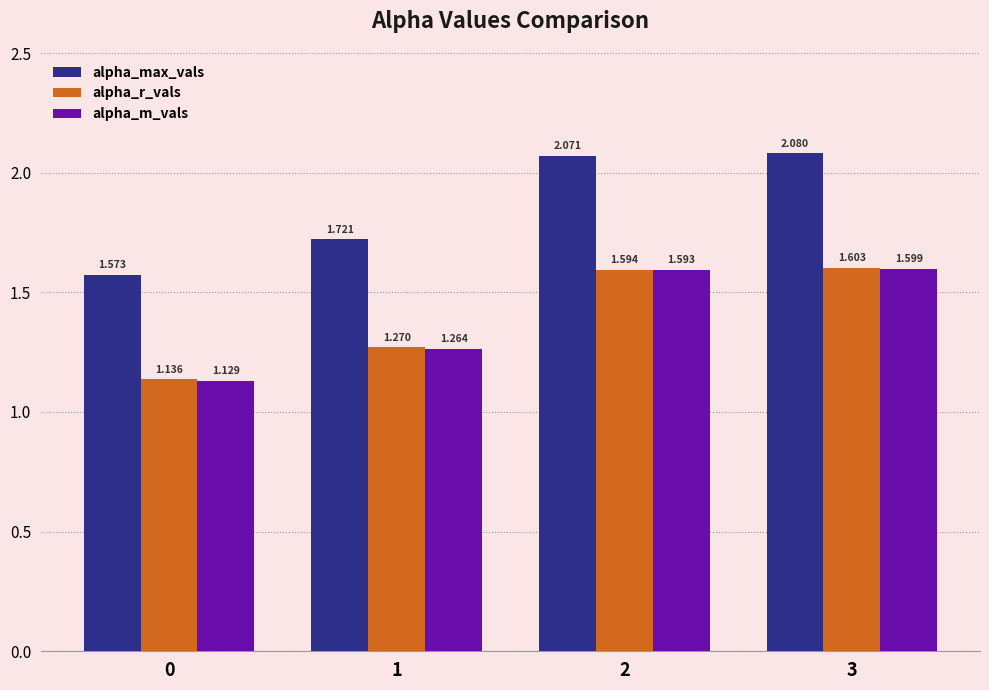

Which series has the widest spread of values?

alpha_max_vals